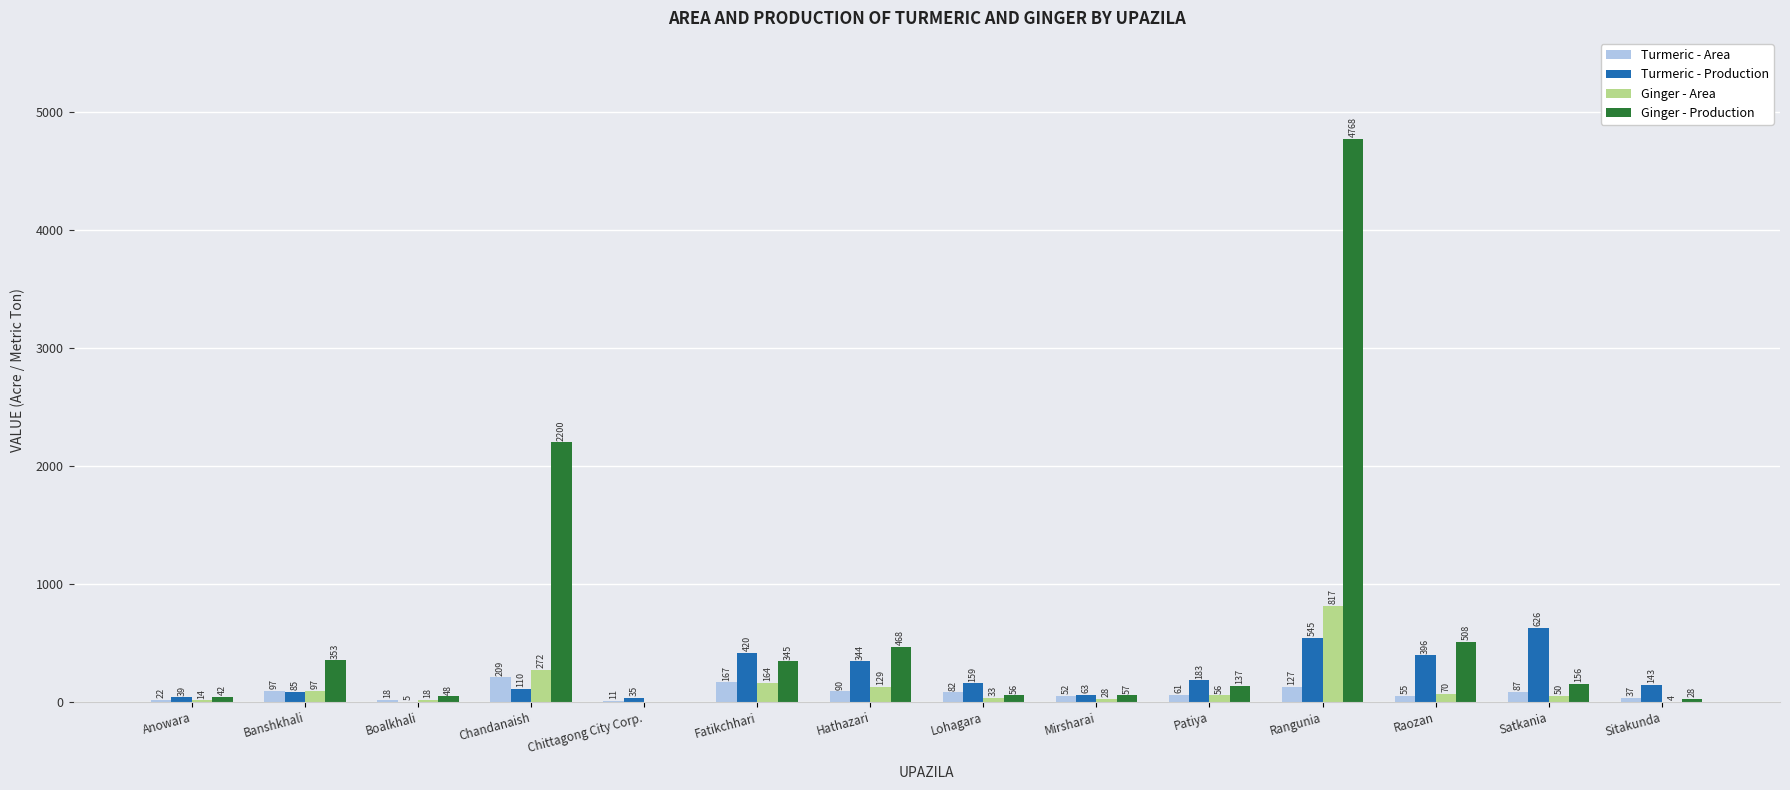

Reading left to right, what are all the values shown in this chart?

Turmeric - Area: Anowara=22	Banshkhali=97	Boalkhali=18	Chandanaish=209	Chittagong City Corp.=11	Fatikchhari=167	Hathazari=90	Lohagara=82	Mirsharai=52	Patiya=61	Rangunia=127	Raozan=55	Satkania=87	Sitakunda=37
Turmeric - Production: Anowara=39	Banshkhali=85	Boalkhali=5	Chandanaish=110	Chittagong City Corp.=35	Fatikchhari=420	Hathazari=344	Lohagara=159	Mirsharai=63	Patiya=183	Rangunia=545	Raozan=396	Satkania=626	Sitakunda=143
Ginger - Area: Anowara=14	Banshkhali=97	Boalkhali=18	Chandanaish=272	Chittagong City Corp.=0	Fatikchhari=164	Hathazari=129	Lohagara=33	Mirsharai=28	Patiya=56	Rangunia=817	Raozan=70	Satkania=50	Sitakunda=4
Ginger - Production: Anowara=42	Banshkhali=353	Boalkhali=48	Chandanaish=2200	Chittagong City Corp.=0	Fatikchhari=345	Hathazari=468	Lohagara=56	Mirsharai=57	Patiya=137	Rangunia=4768	Raozan=508	Satkania=156	Sitakunda=28